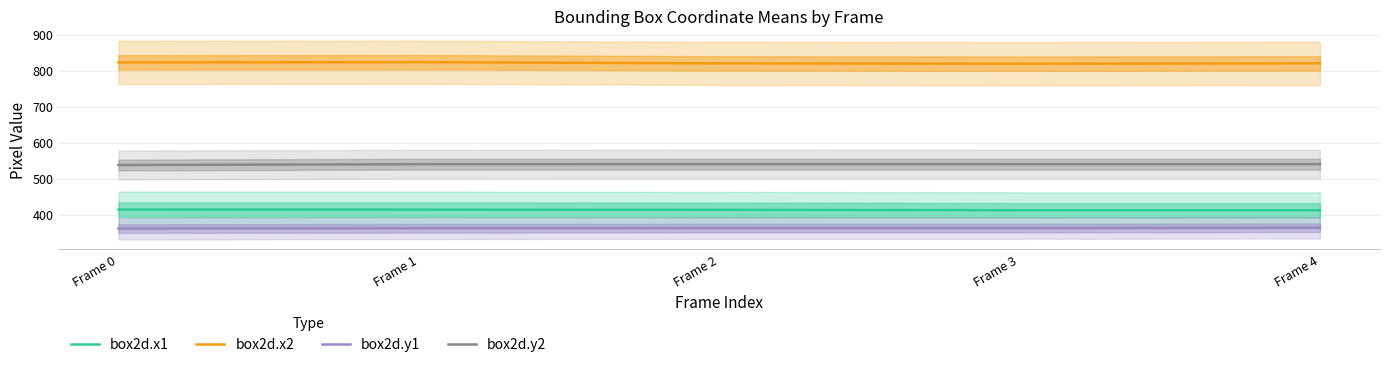

The value of box2d.y2 at Frame 3 is 116.8. True or false?

False